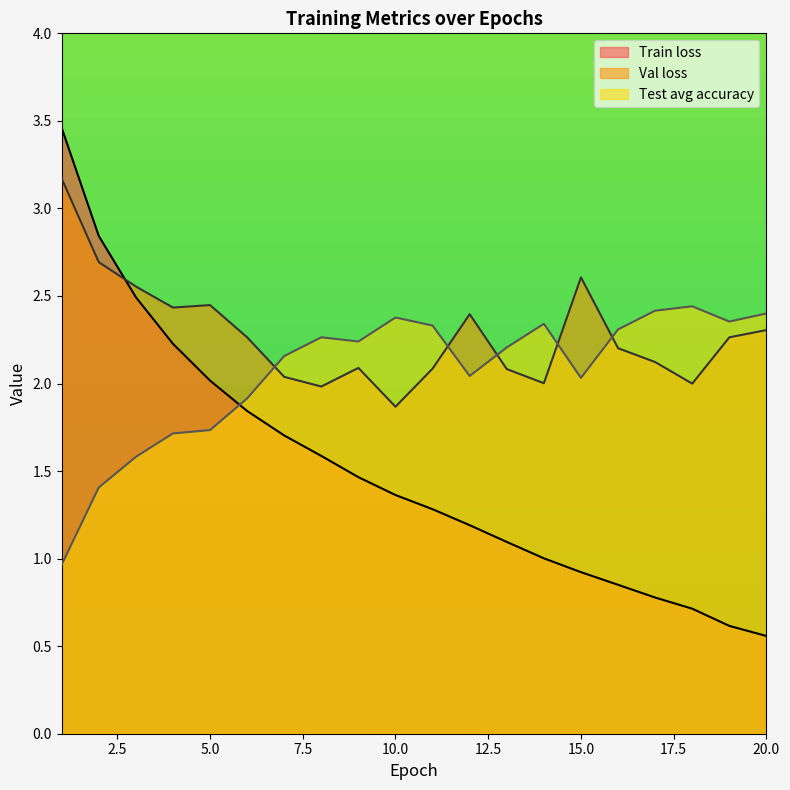

How many intersections are there between Val loss and Test avg accuracy?

5